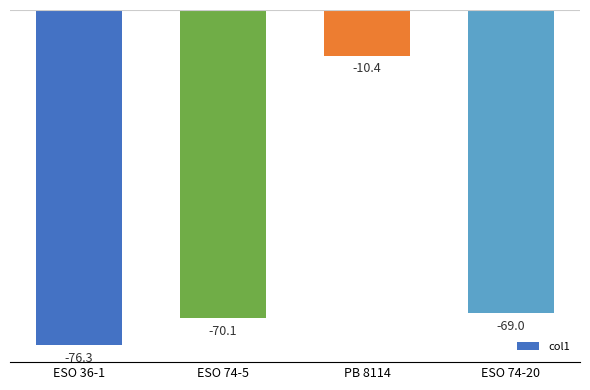

What is the smallest value displayed?

-76.3